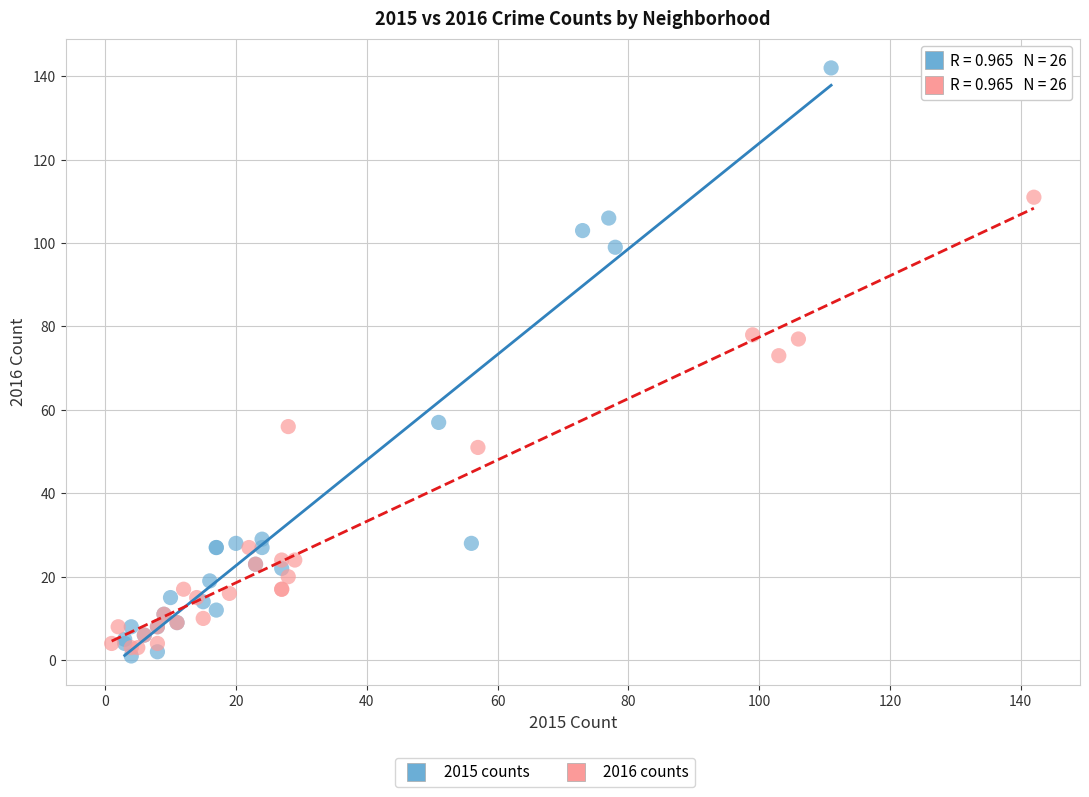

Which series reaches the maximum Y coordinate?

2015 counts